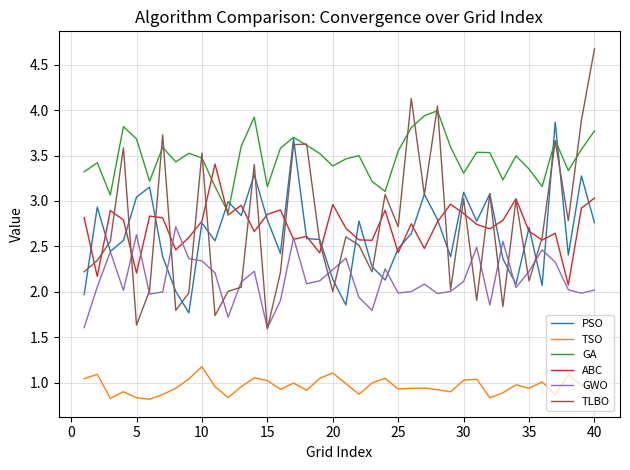

What is the maximum value for TSO?

1.2